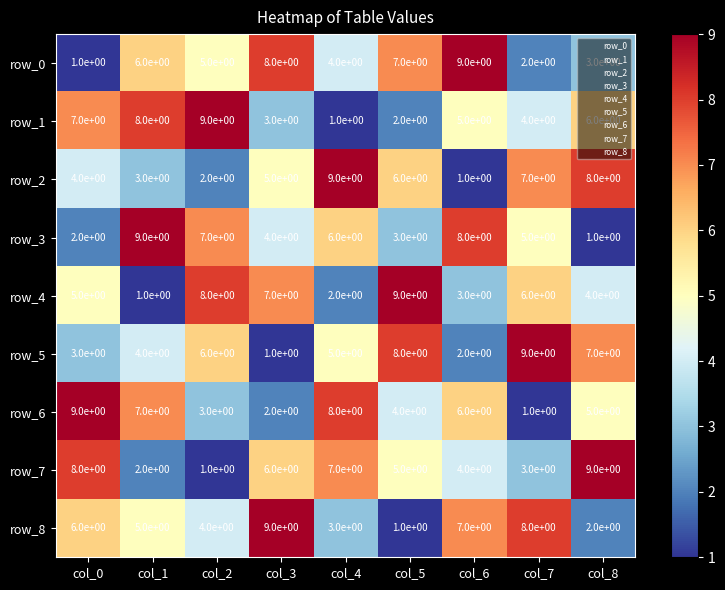

What is the approximate value of row_8 at col_3?

9